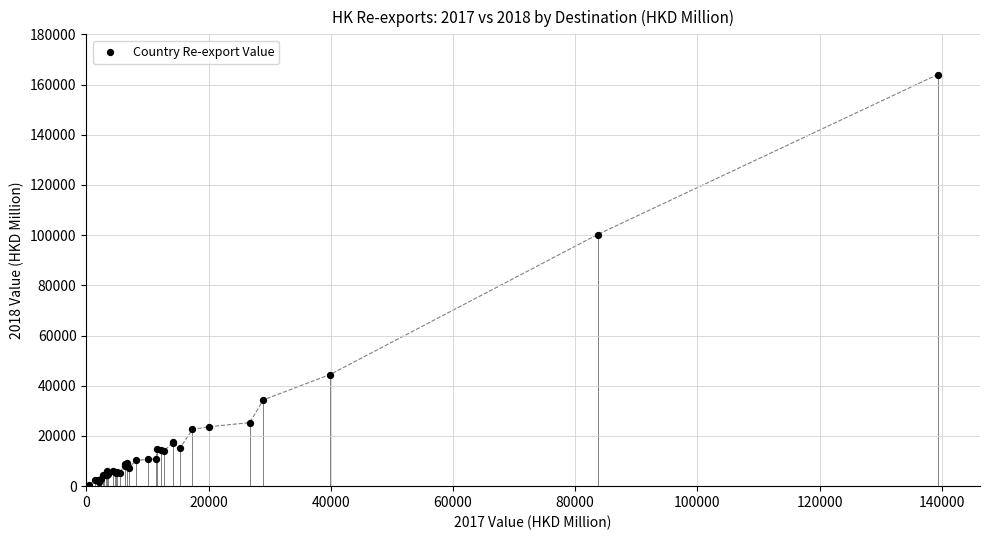

What Y value in the scatter plot is closest to 82213?

100243.7